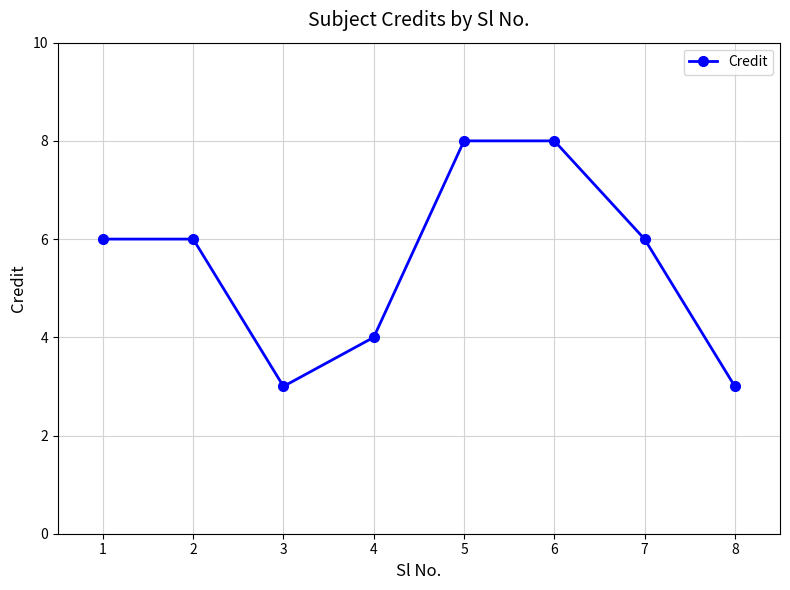

Read the value at 1.

6